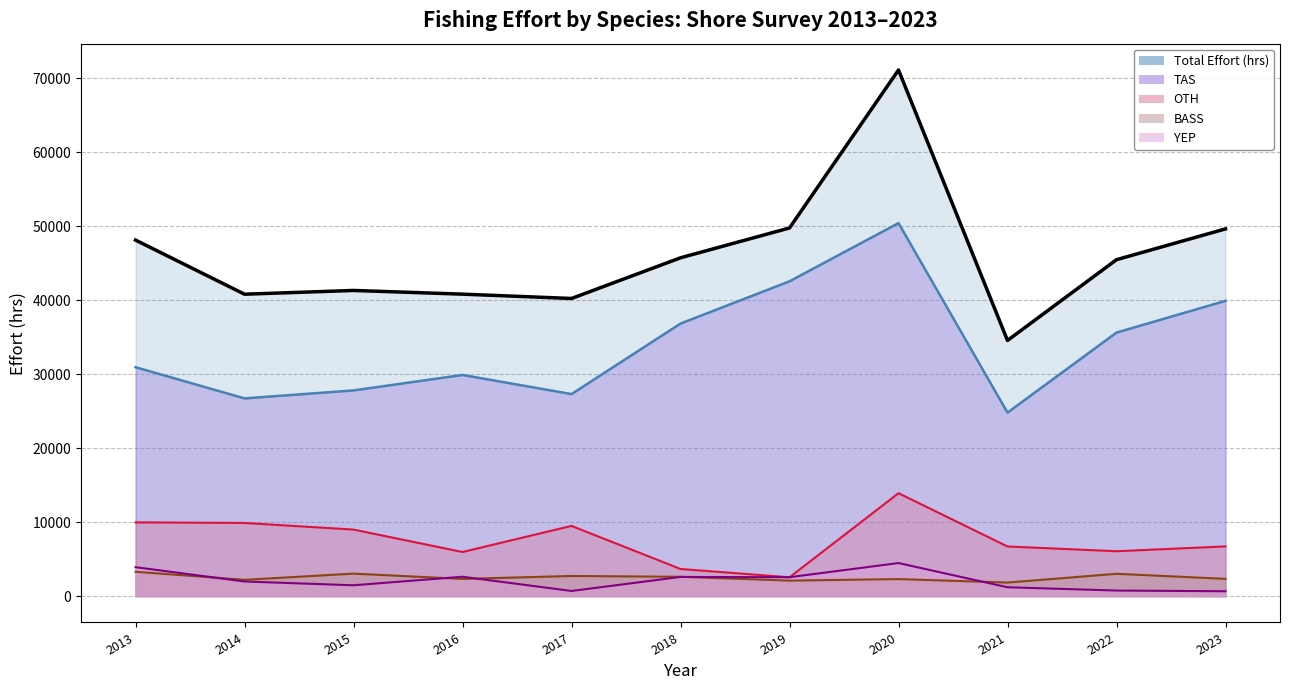

What is the lowest value of the Total Effort line series?

34547.3